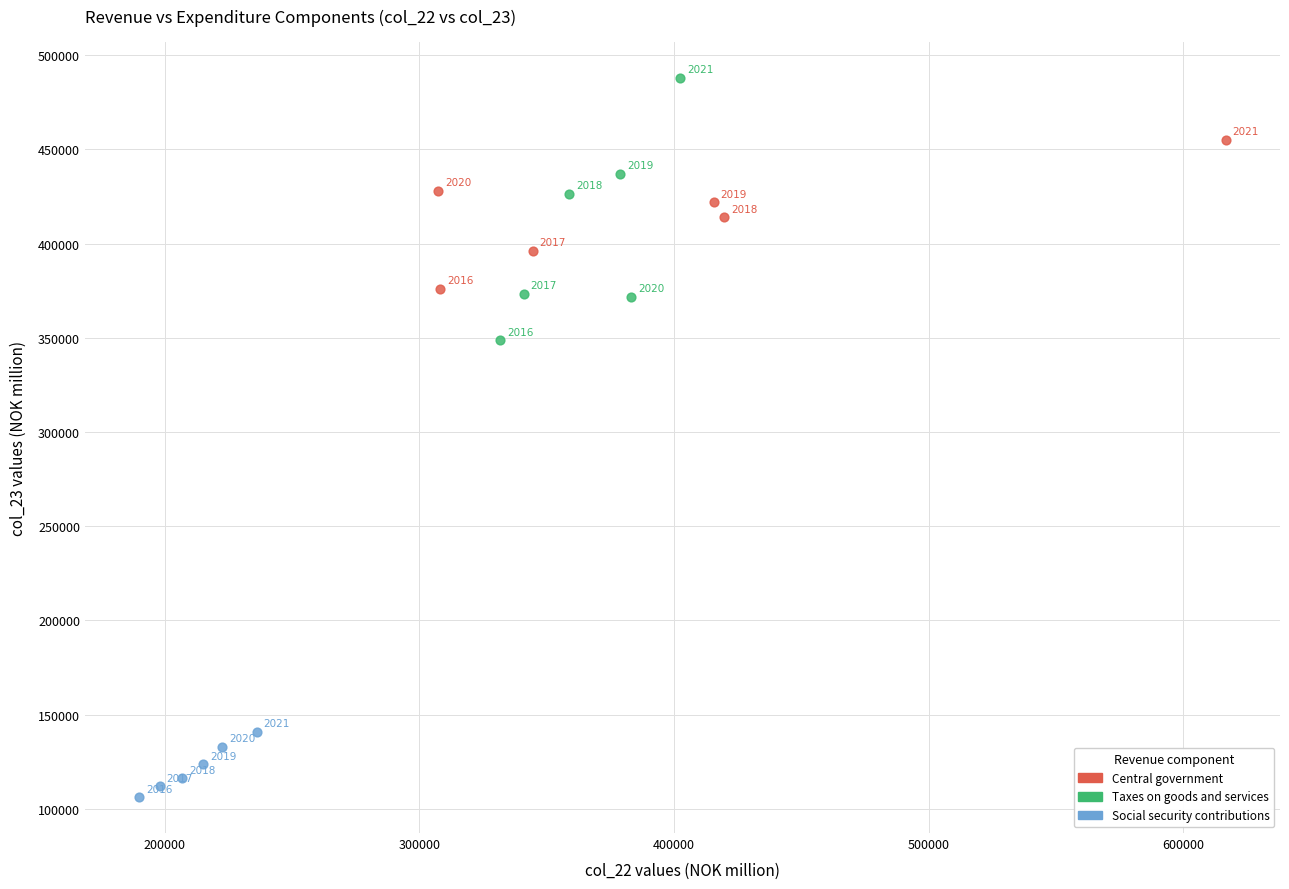

What are all the series names shown in the legend?

Central government, Taxes on goods and services, Social security contributions